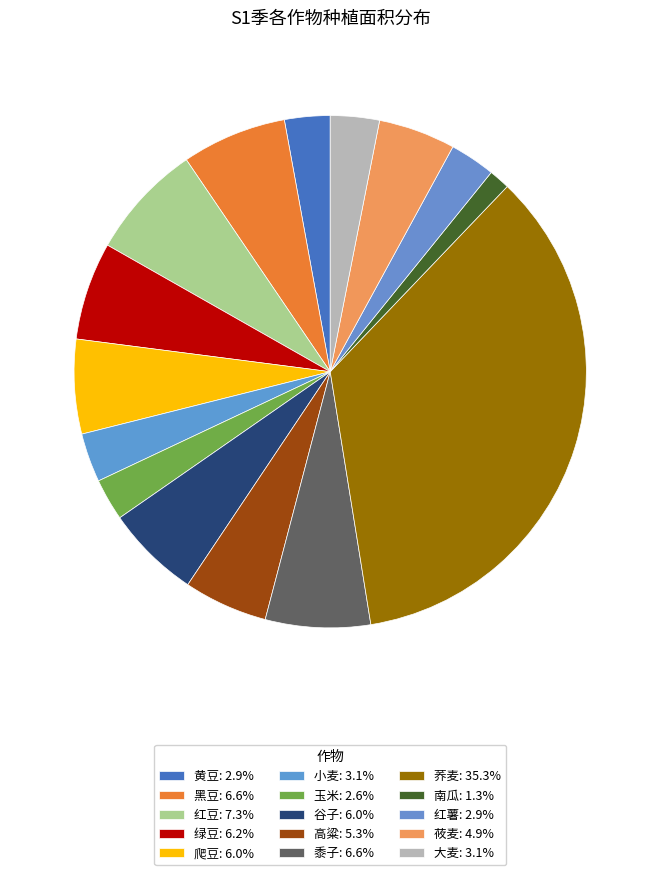

Rank the categories by value from highest to lowest.

荞麦, 红豆, 黑豆, 黍子, 绿豆, 爬豆, 谷子, 高粱, 莜麦, 小麦, 大麦, 黄豆, 红薯, 玉米, 南瓜